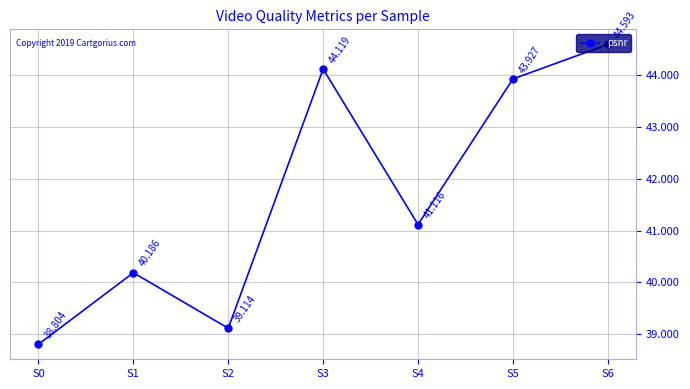

Count the number of data series in this chart.

1